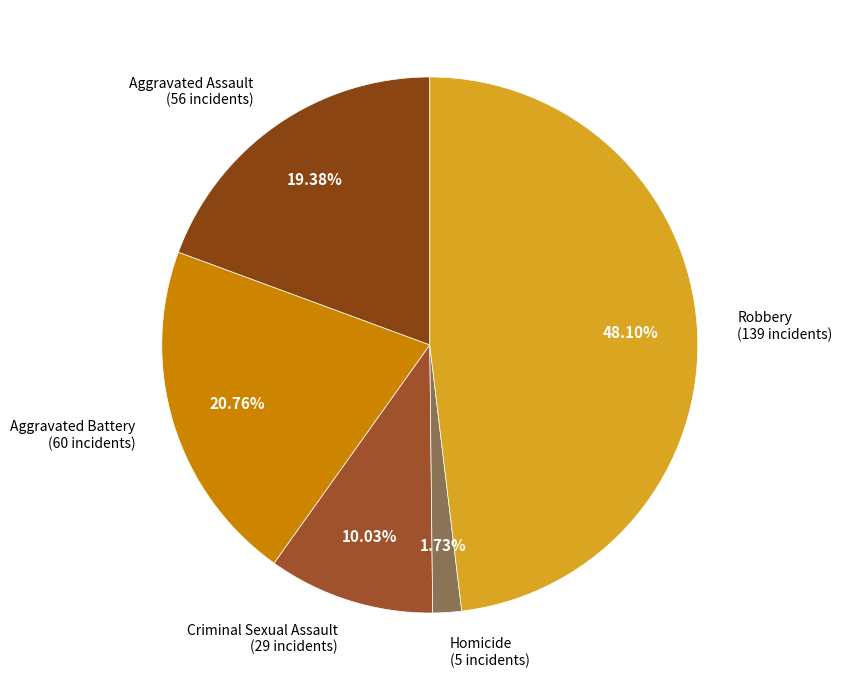

How many segments does this pie chart have?

5